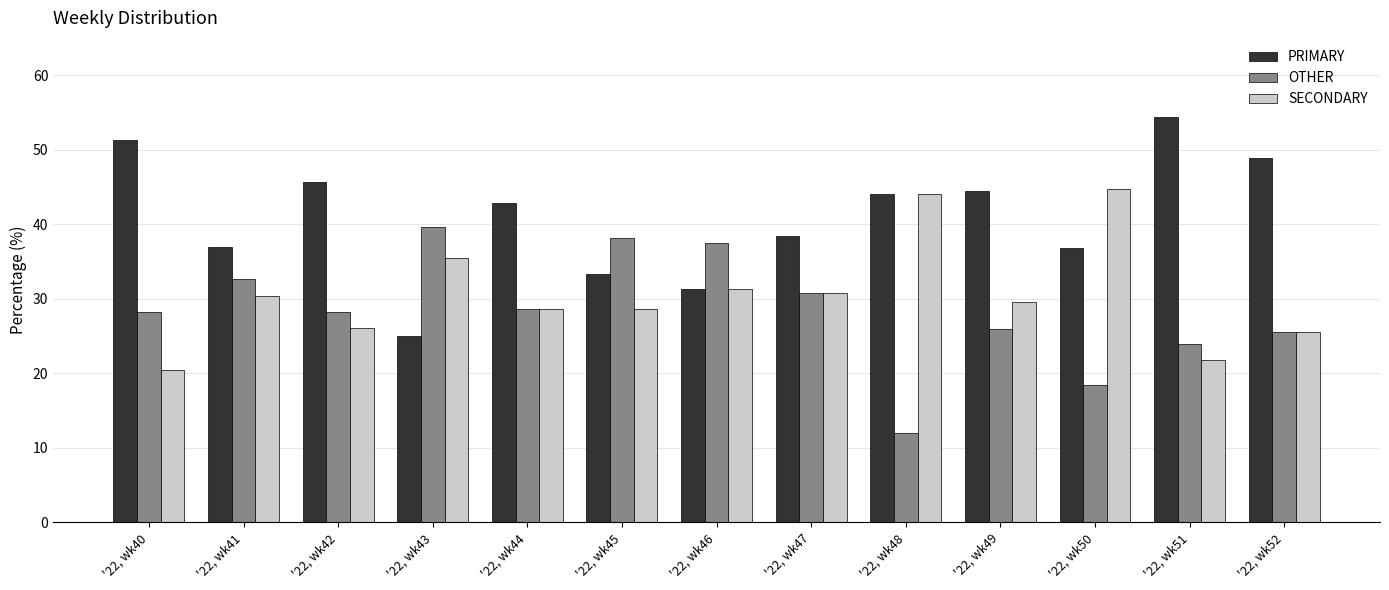

Between '22, wk50 and '22, wk52, which series saw the biggest shift?

SECONDARY